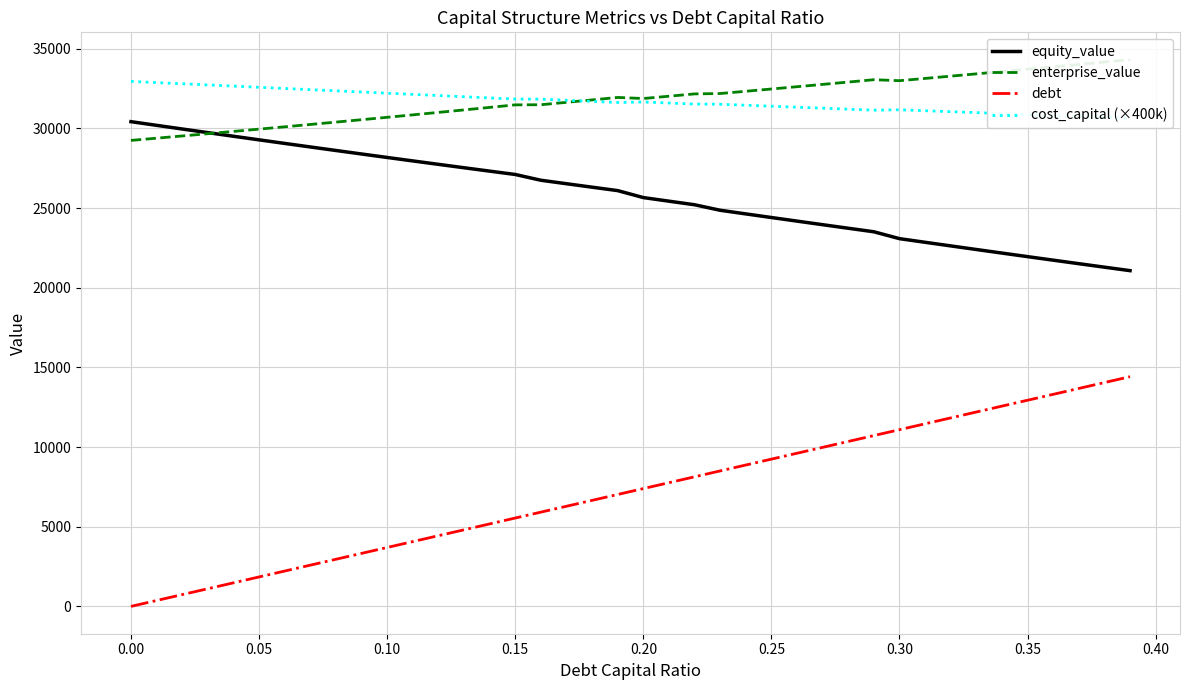

True or false: equity_value and debt intersect in this chart.

False